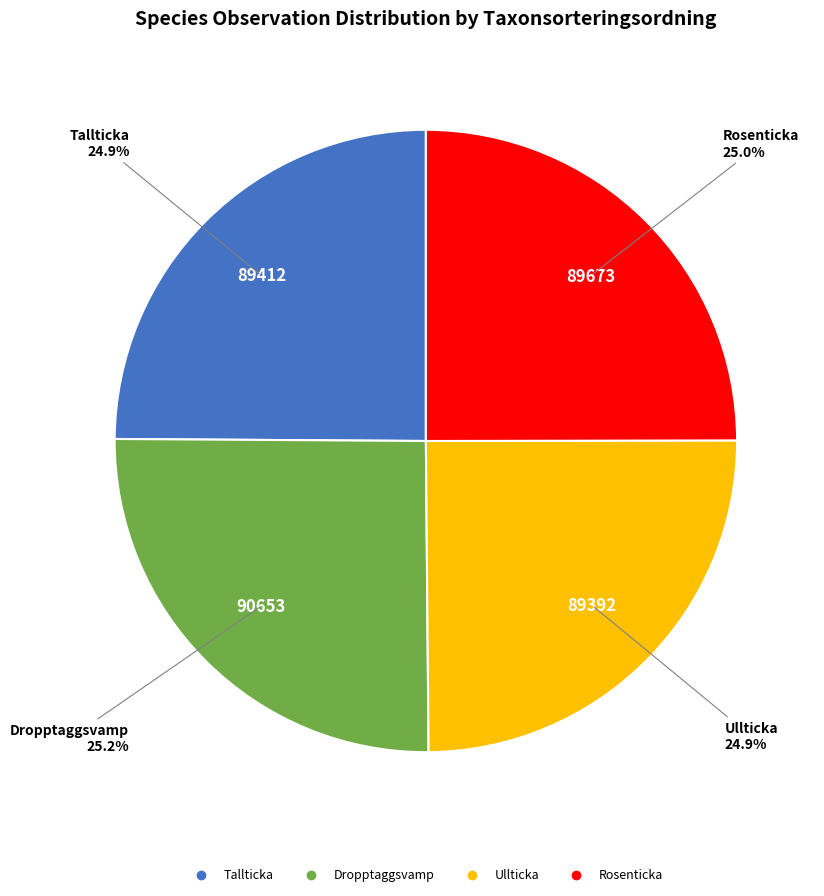

Approximately how many times larger is the value at Rosenticka compared to Tallticka?

1.0